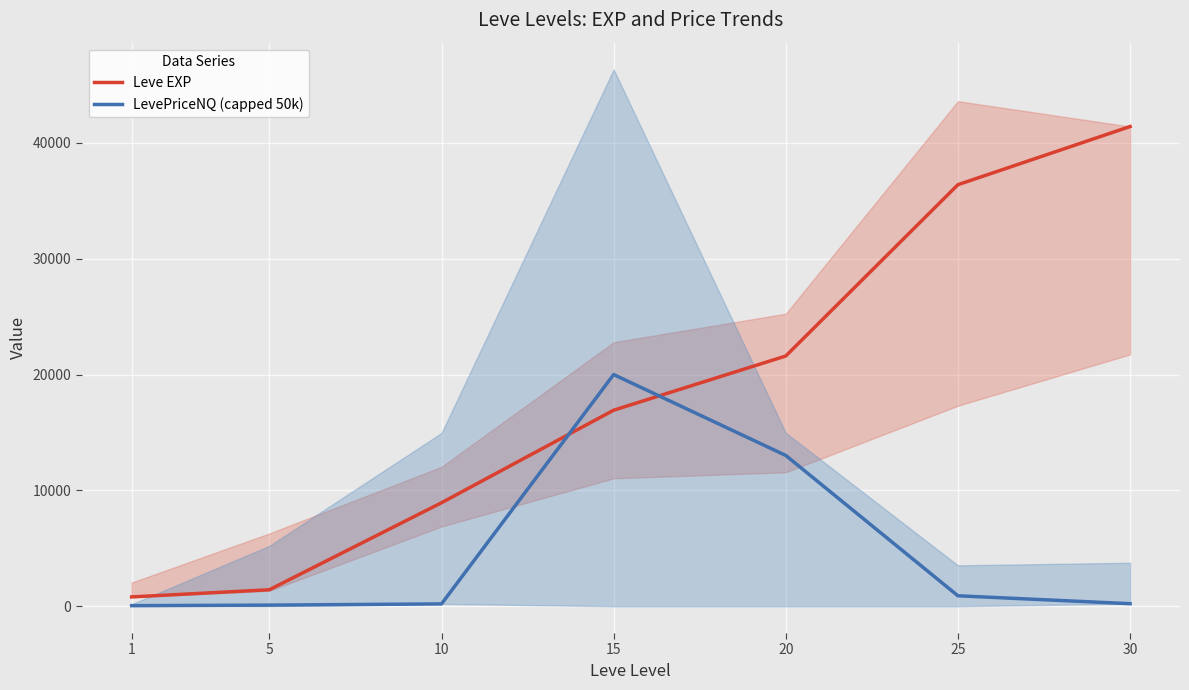

What is the sum of all Leve EXP values?

127470.0